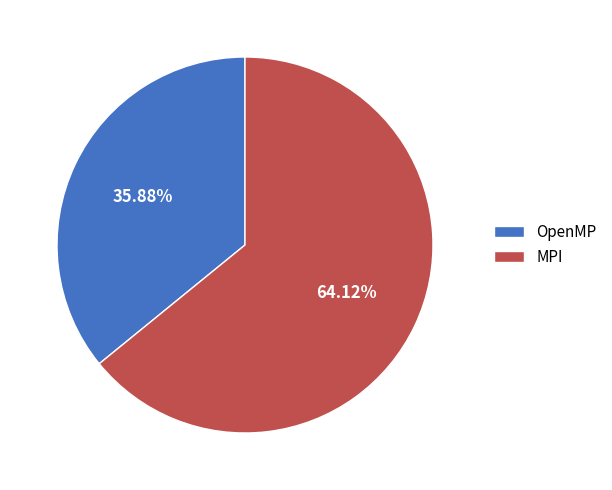

Rank the categories by value from highest to lowest.

MPI, OpenMP